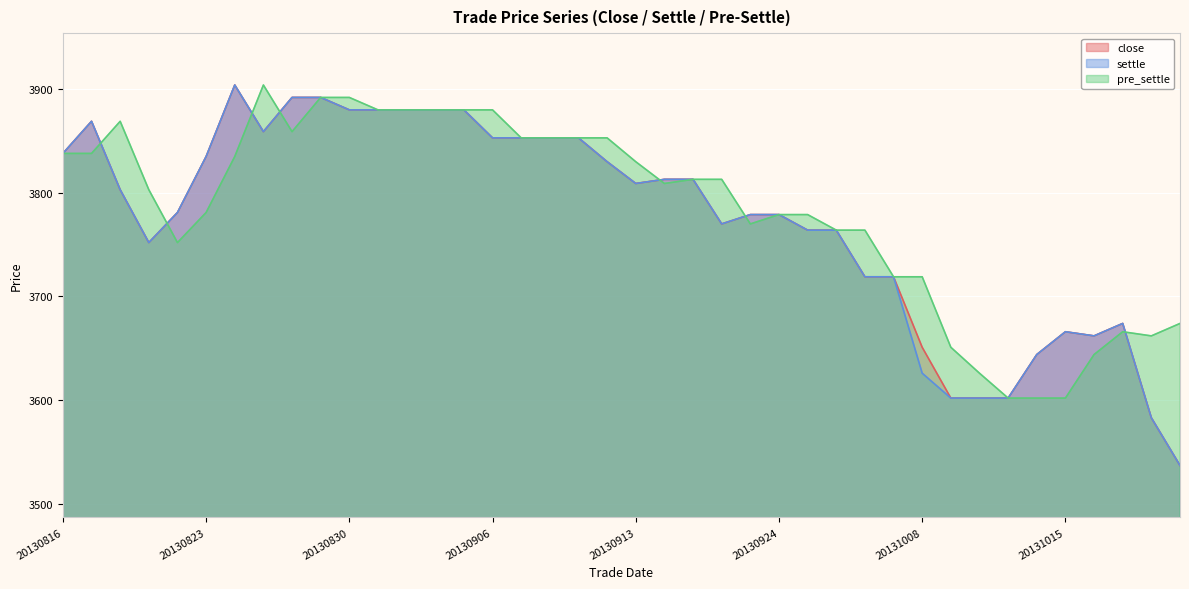

What is the difference between the maximum and minimum values in the pre_settle series?

302